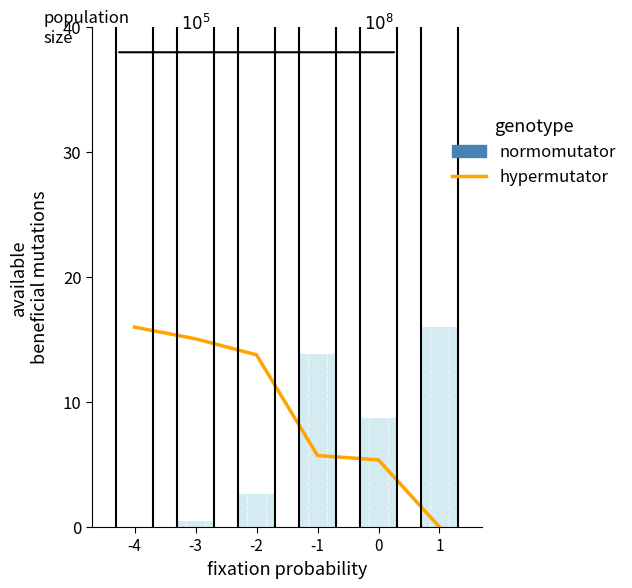

What is the sum of the values at 1 and -1?

5.7